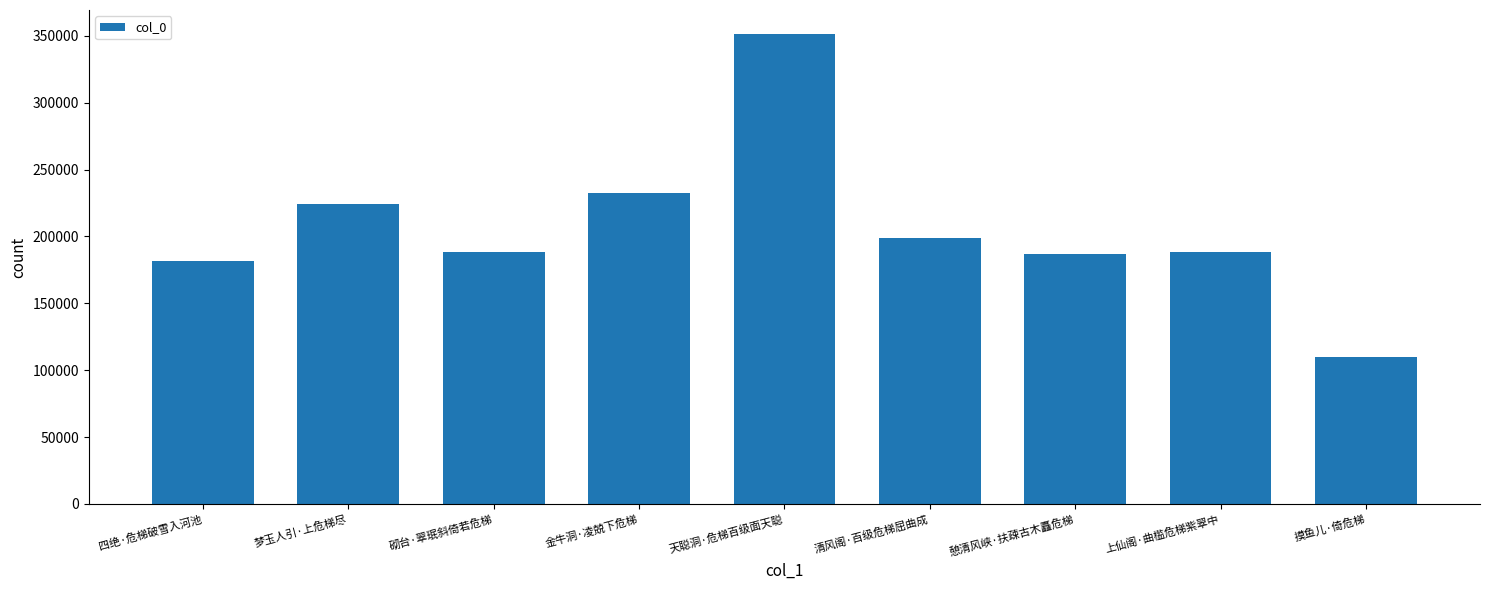

Where does the data first go above 188583?

梦玉人引·上危梯尽